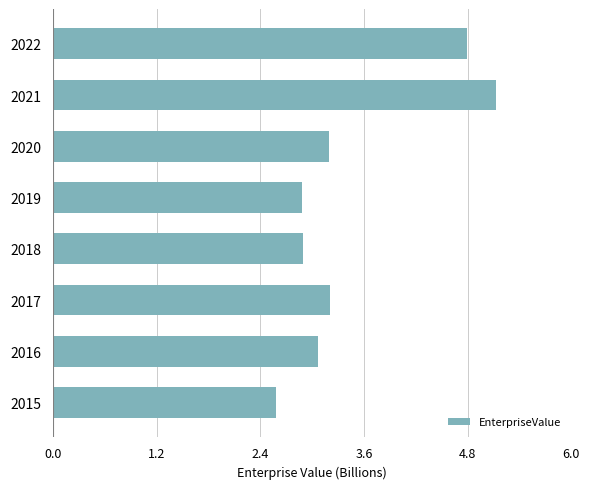

What is the maximum value shown in the chart?

5.1